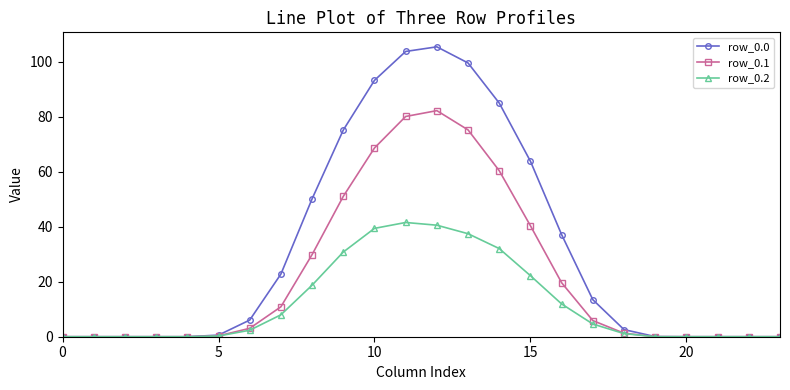

At how many categories does at least one series exceed 46?

8